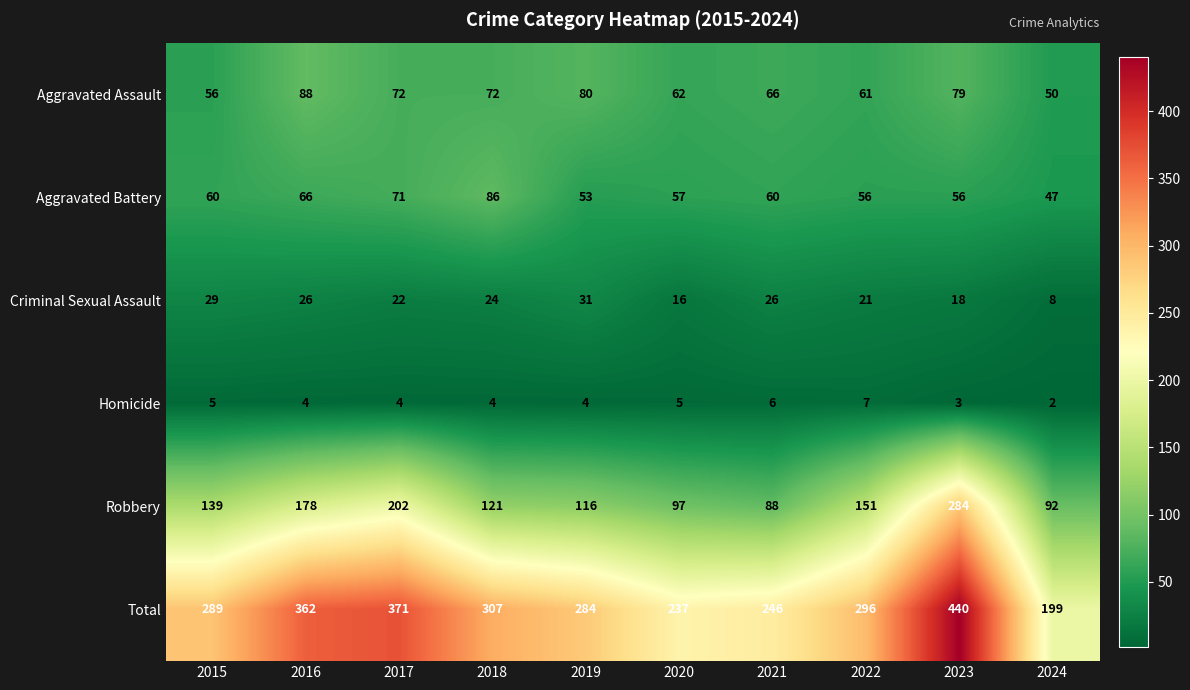

Between 2015 and 2024, which series saw the biggest shift?

Total